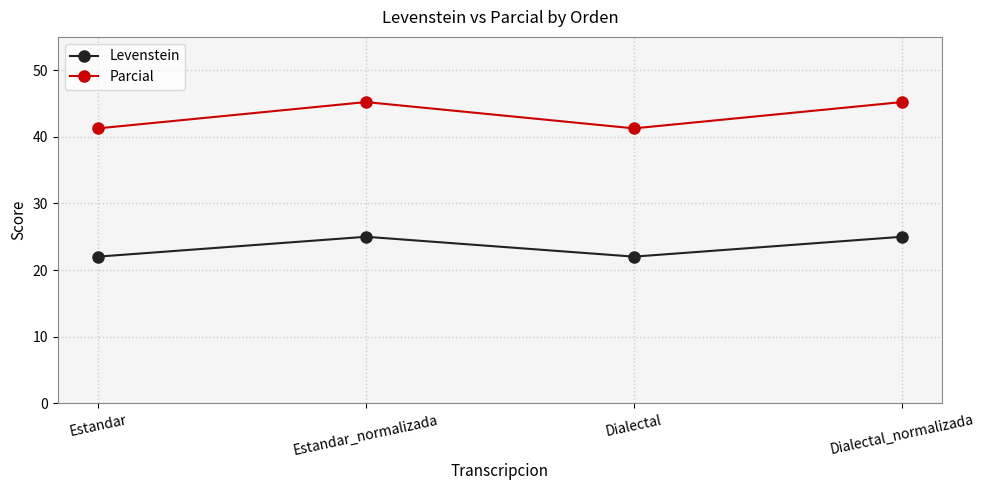

What are all the series names shown in the legend?

Levenstein, Parcial